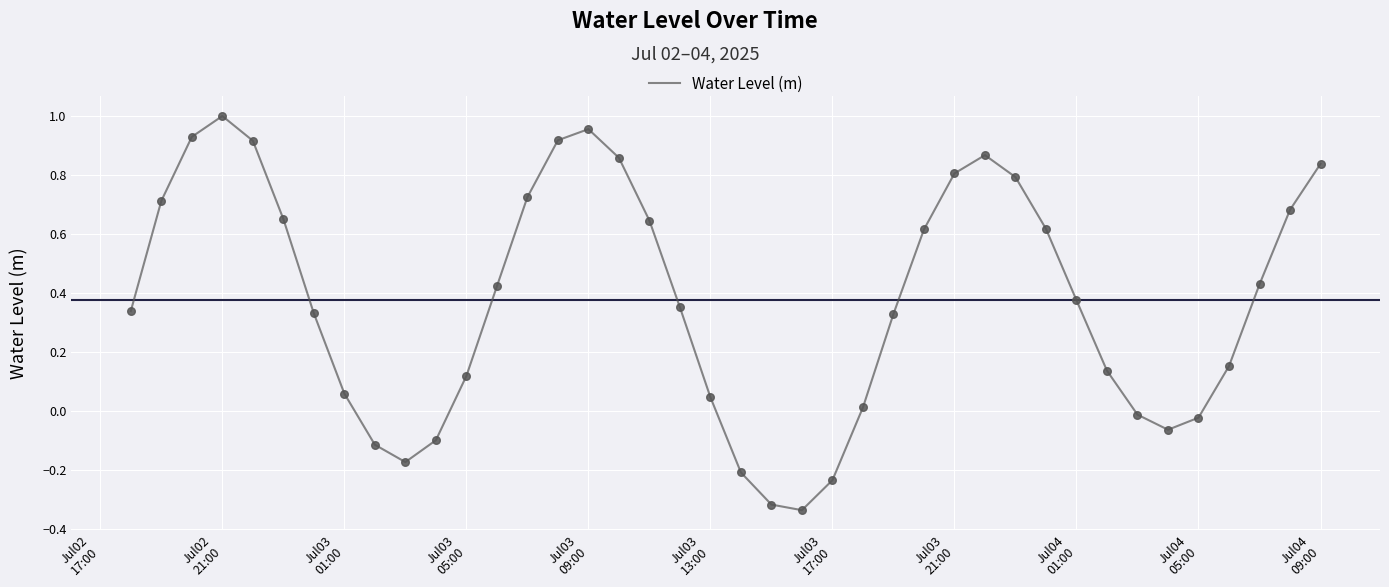

What is the difference between the maximum and minimum values?

1.3